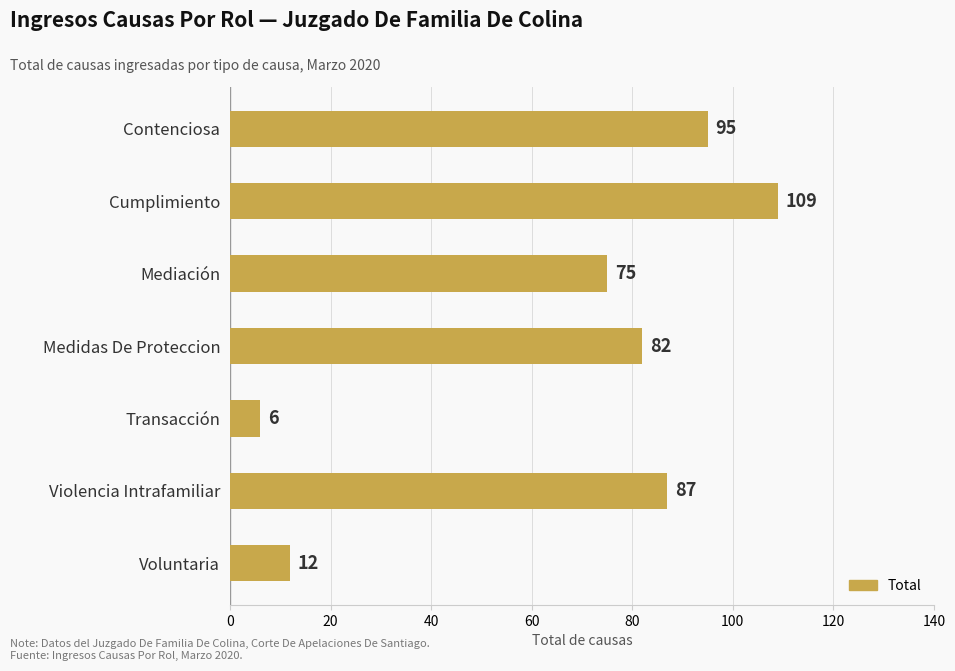

What is the label of the 6th bar from the top?

Violencia Intrafamiliar